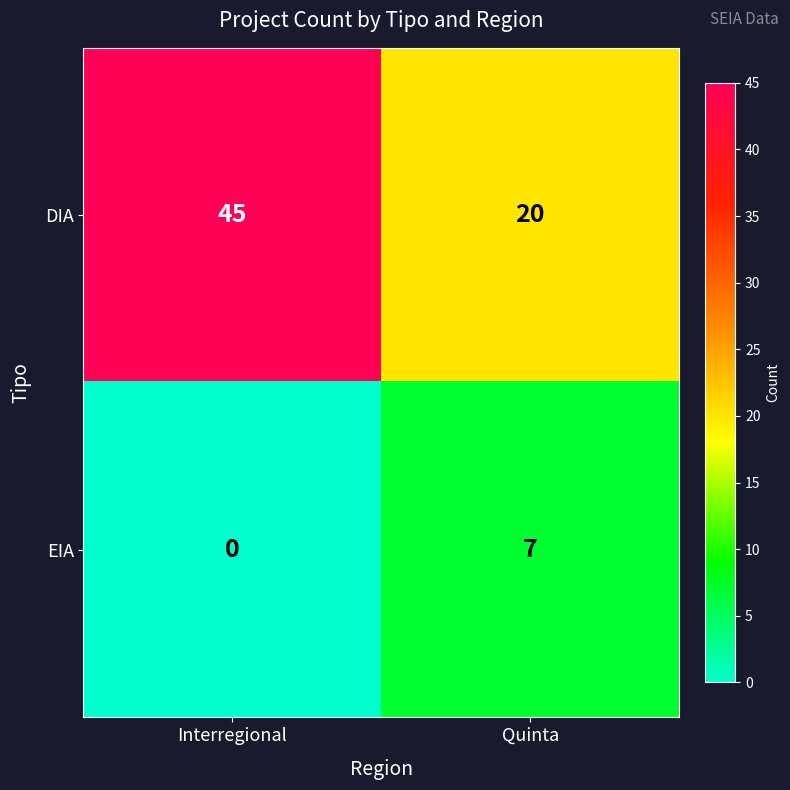

Which series changed the most between Interregional and Quinta?

DIA